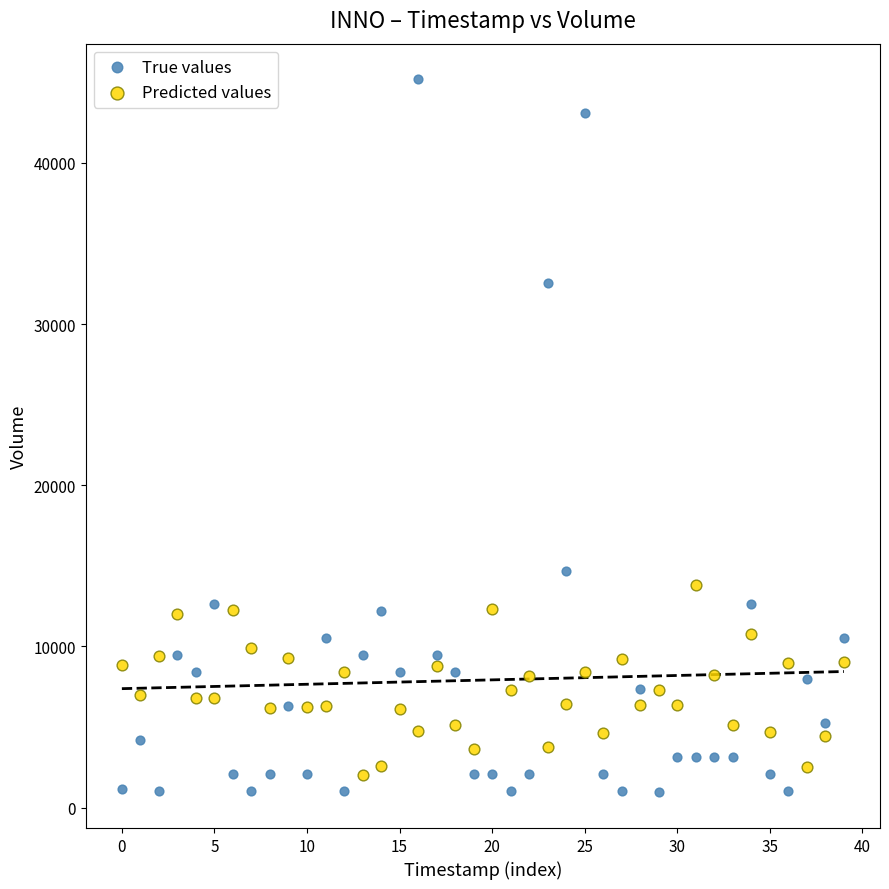

What are all the series names shown in the legend?

True values, Predicted values